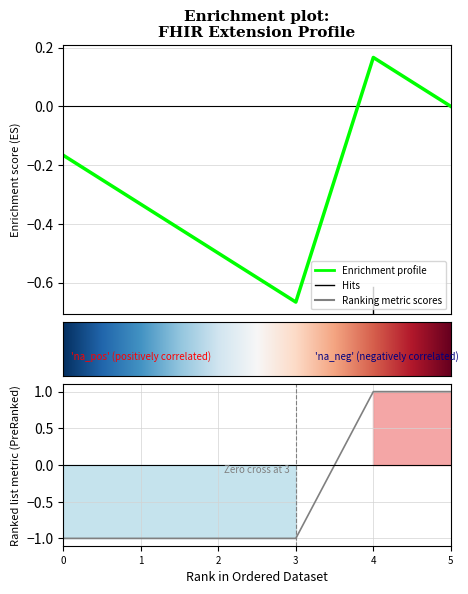

Reading left to right, list all the values displayed in this chart.

-1	-1	-1	-1	1	1